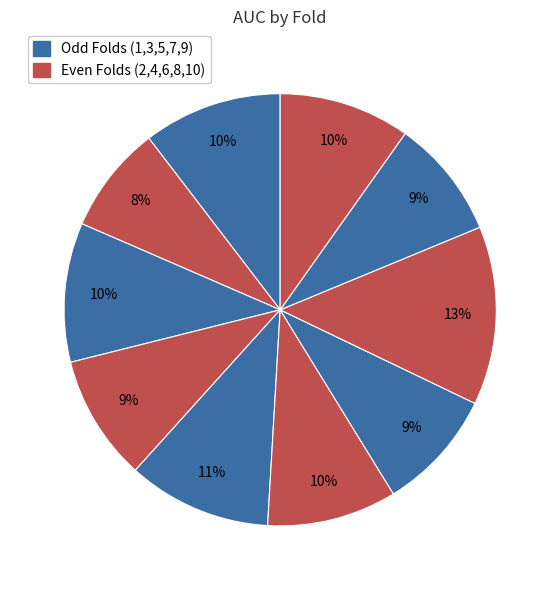

What is the smallest slice in the pie chart?

Fold 2